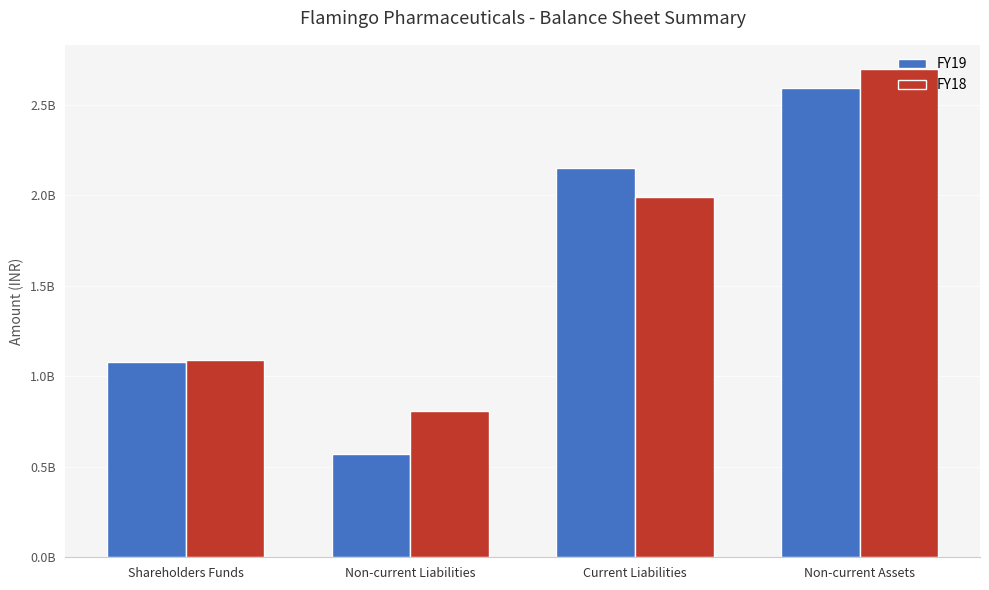

What are all the series names shown in the legend?

FY19, FY18